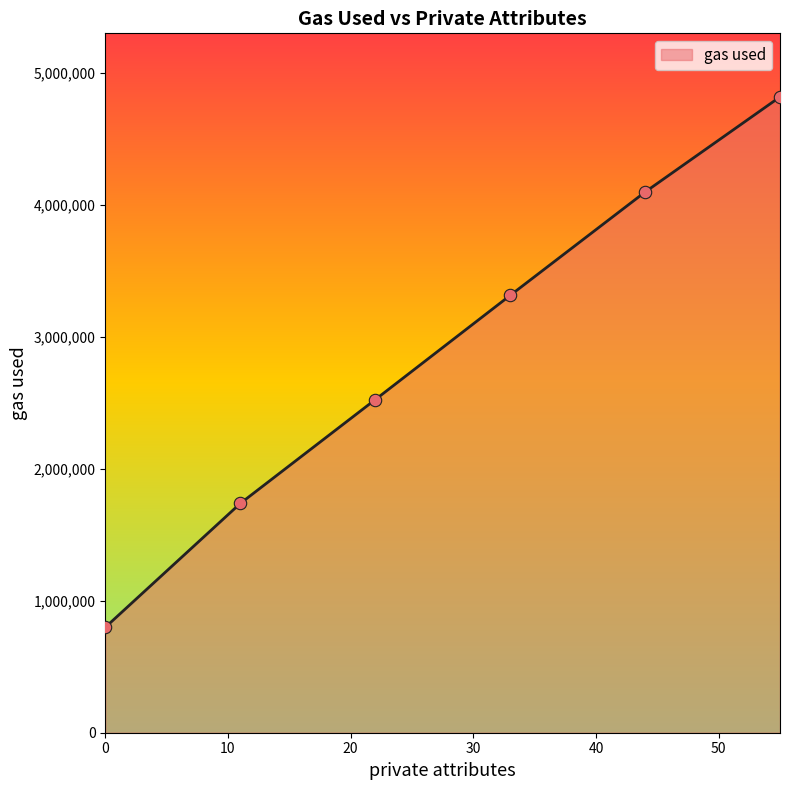

True or false: the data has more than 1 interior local peaks.

False